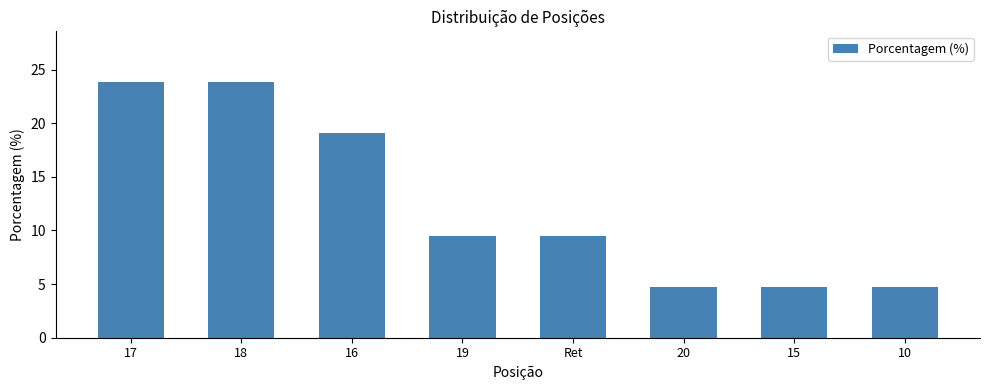

True or false: the data shows 4.8 at 20.

True